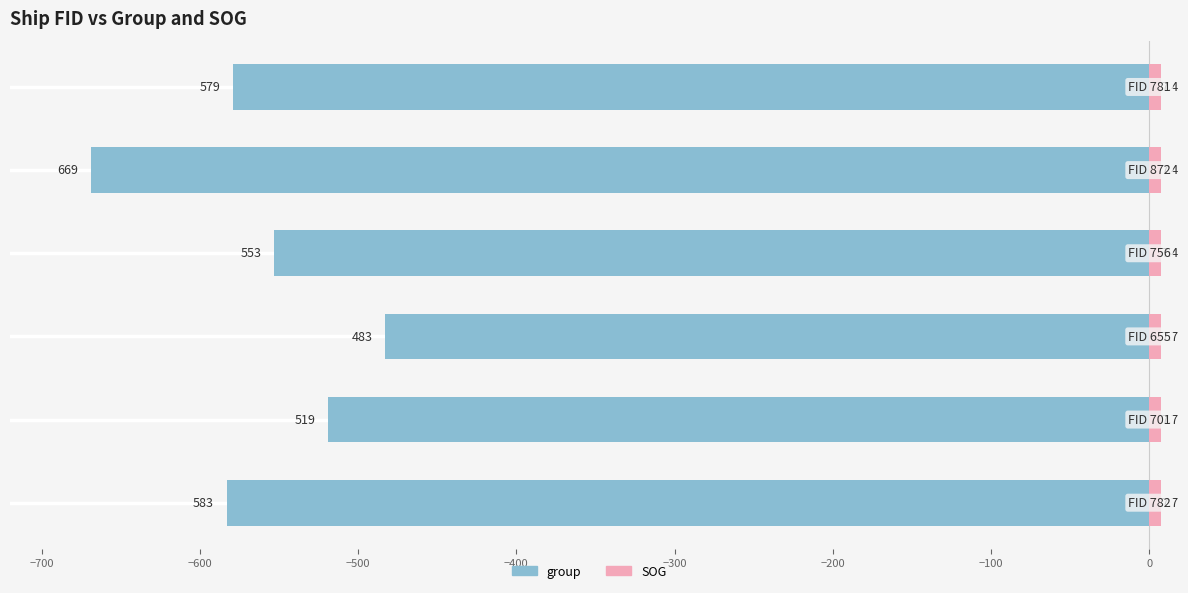

What are all the series names shown in the legend?

group, SOG